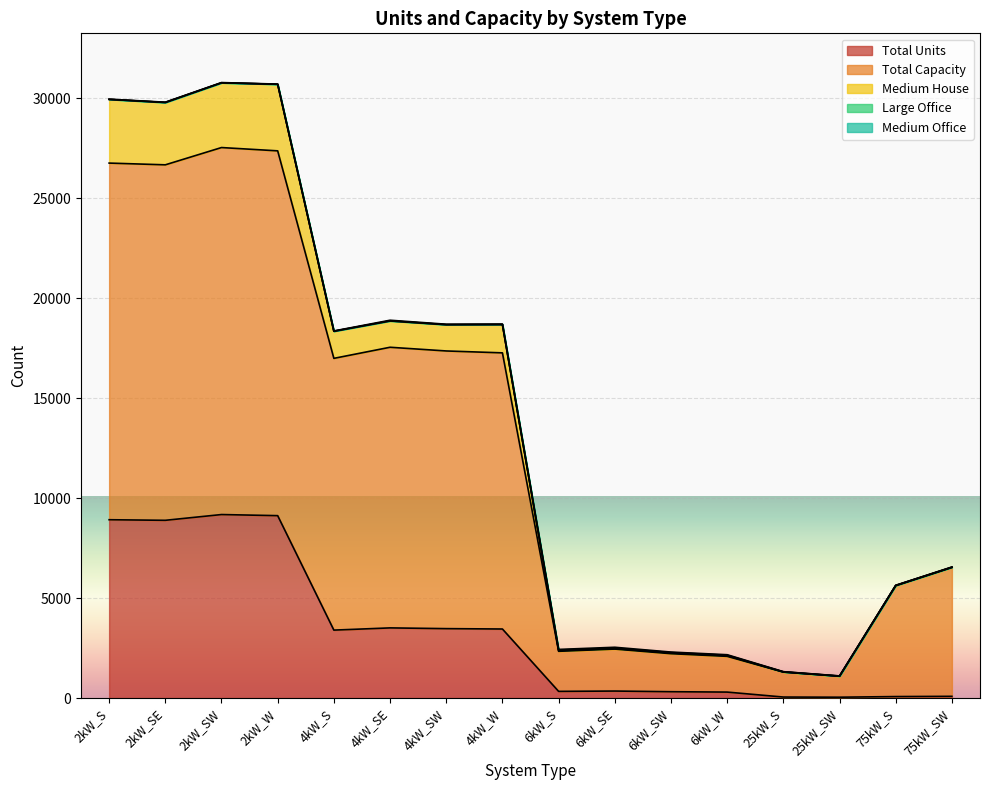

At which category does Total Capacity reach its first local peak?

2kW_SW